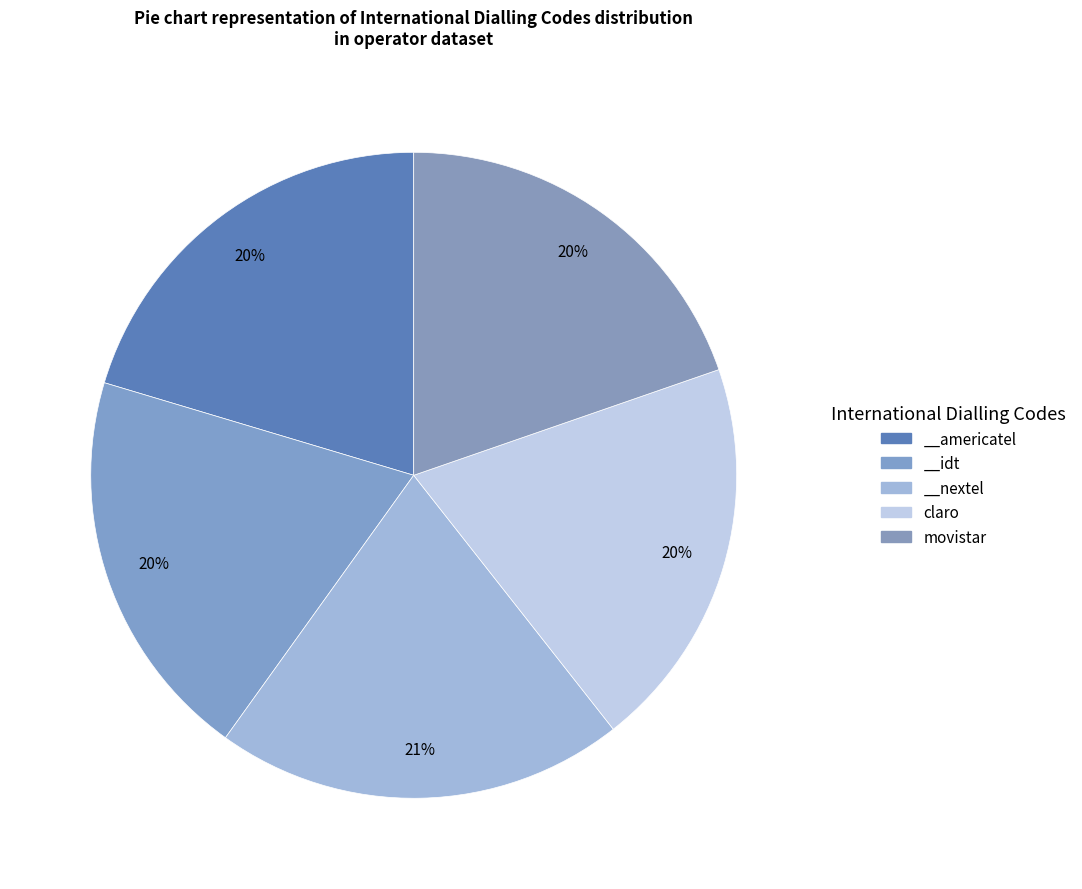

The movistar slice represents 34% of the pie. True or false?

False